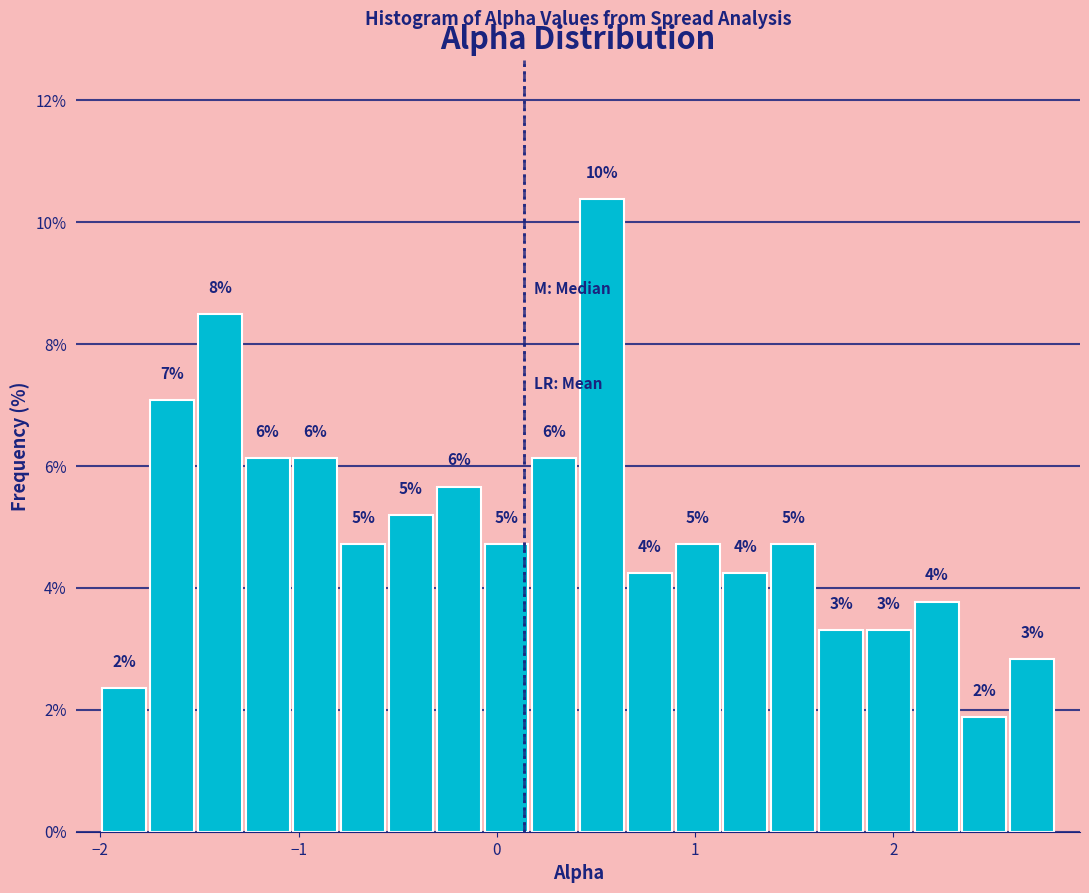

Read against the x-axis, roughly where is the centre of the tallest bar?

0.5